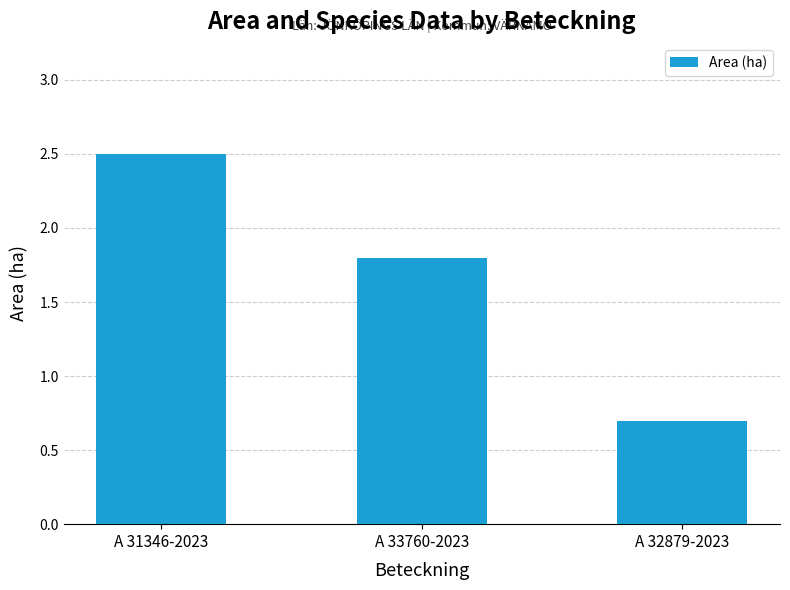

What is the smallest value displayed?

0.7